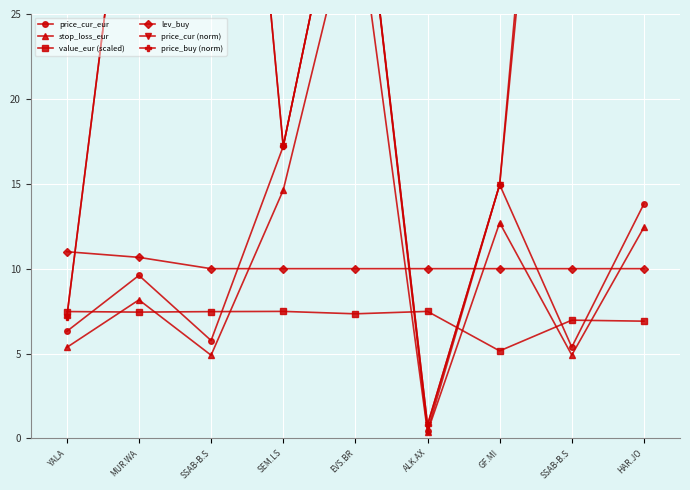

What is the sum of the stop_loss_eur values at SSAB-B.S and ALK.AX?

5.3